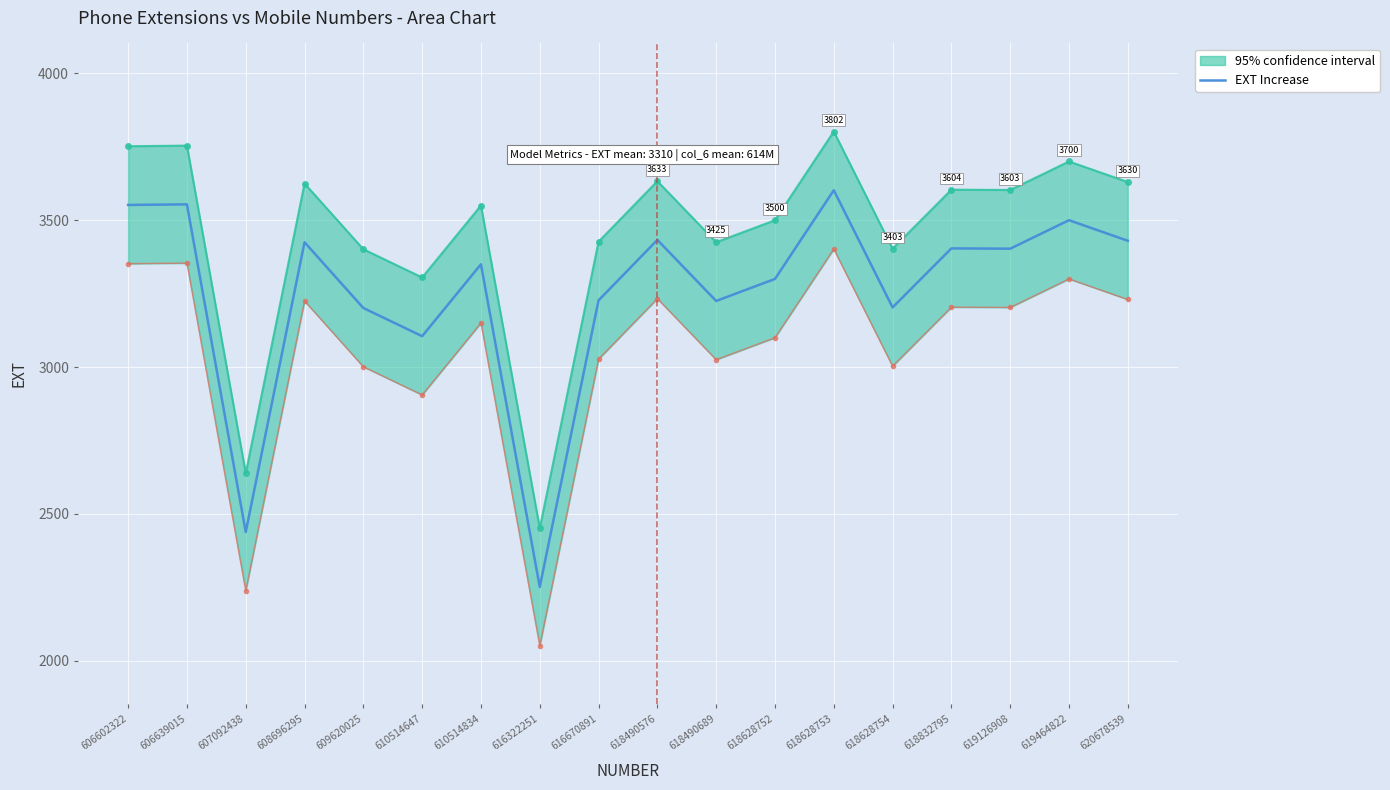

What is the sum of the values at 618628752 and 618490689?

6525